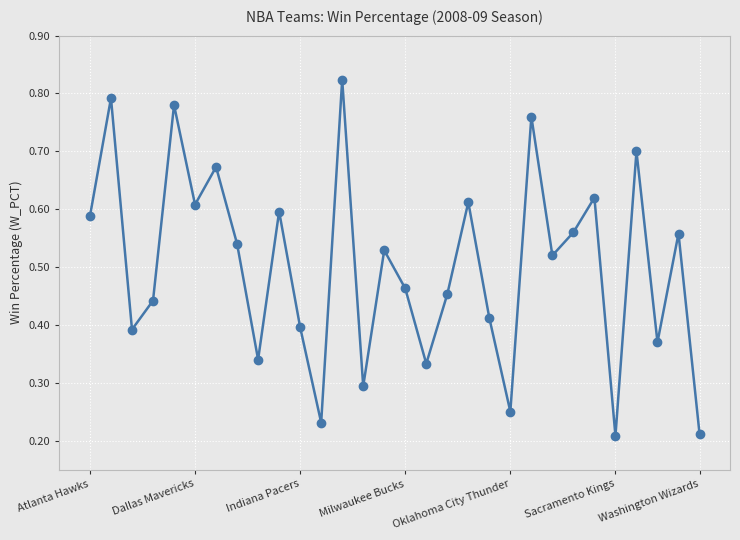

Count the values in the range 0 to 1.

30